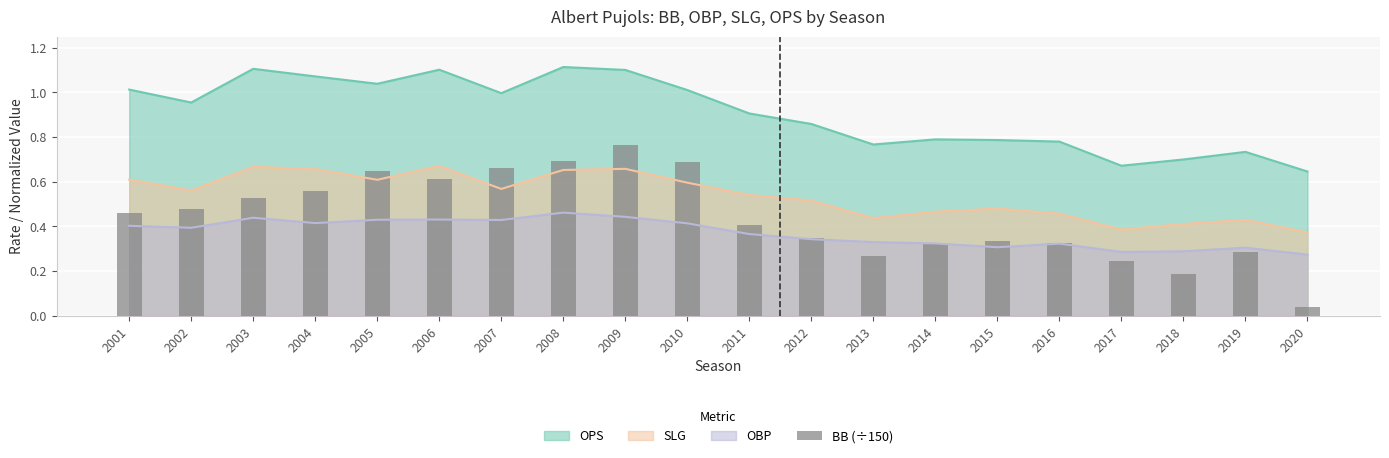

What is the value of the 12th bar from the left?

0.3